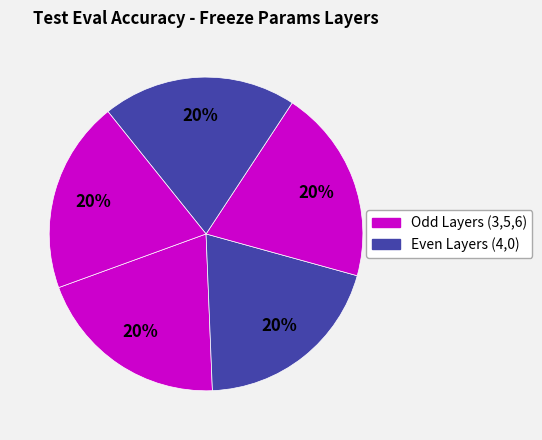

Count the number of slices in the pie.

5